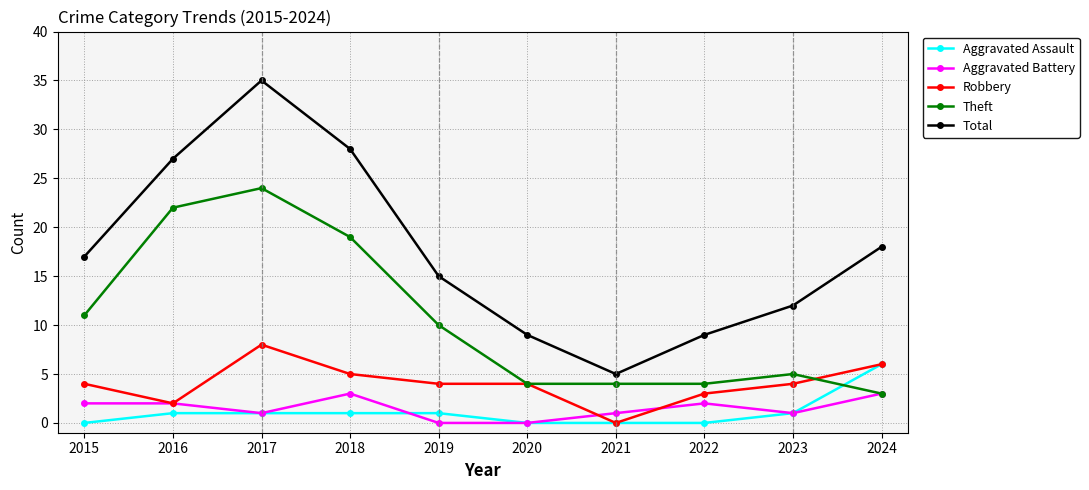

Count the number of data series in this chart.

5